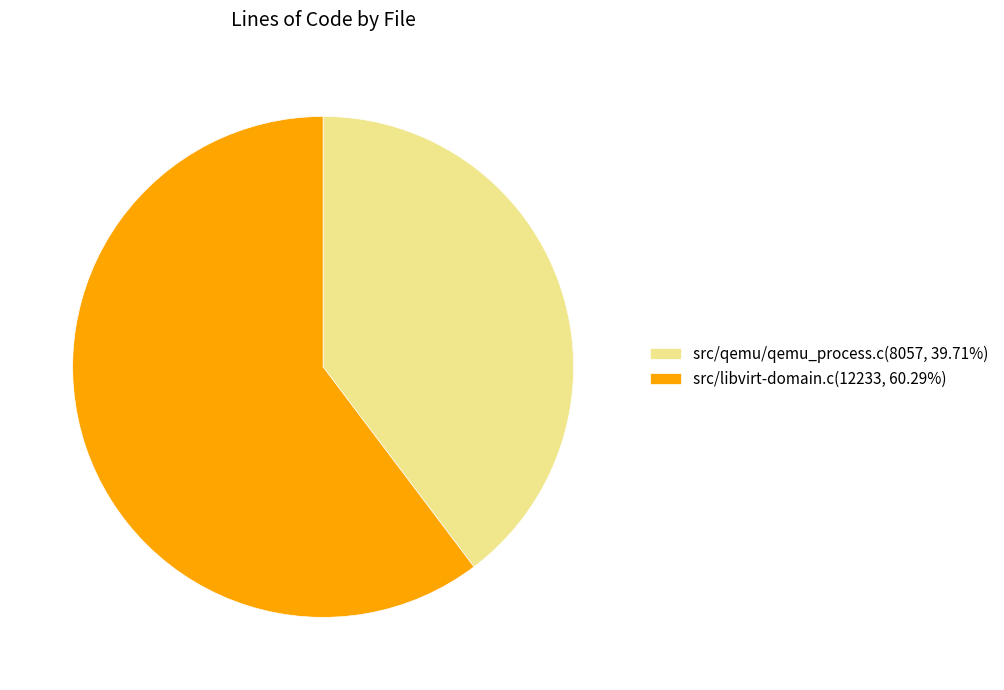

Which has a higher value, src/qemu/qemu_process.c or src/libvirt-domain.c?

src/libvirt-domain.c